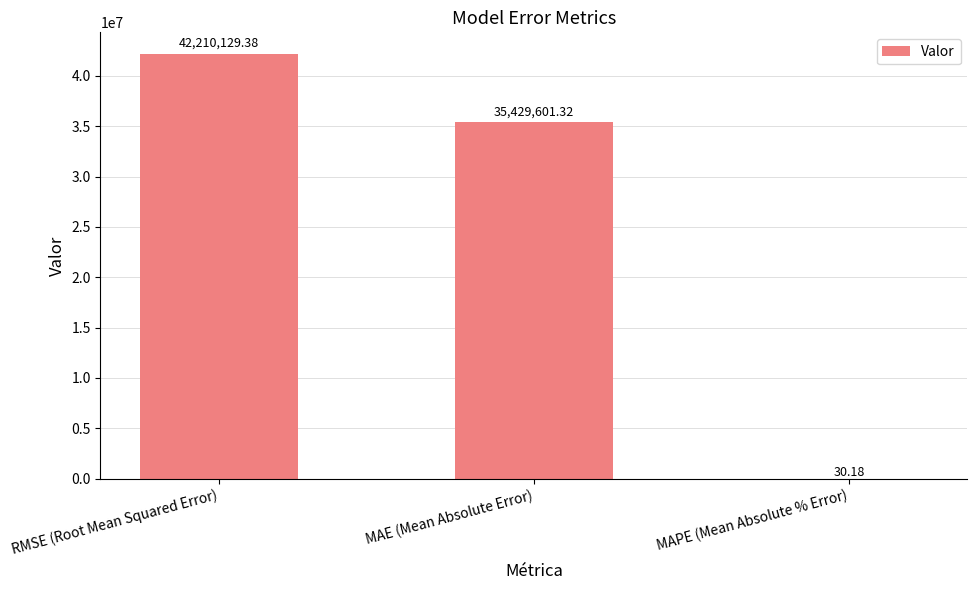

Are the bars grouped side by side (vs. stacked)?

No